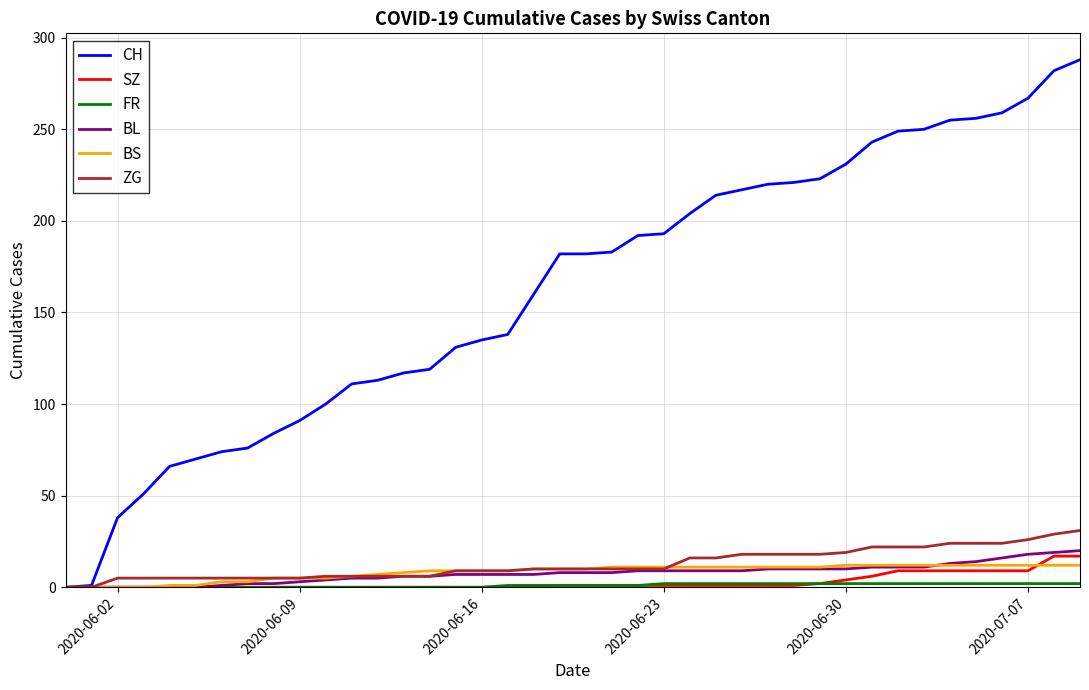

Which series has the widest spread of values?

CH